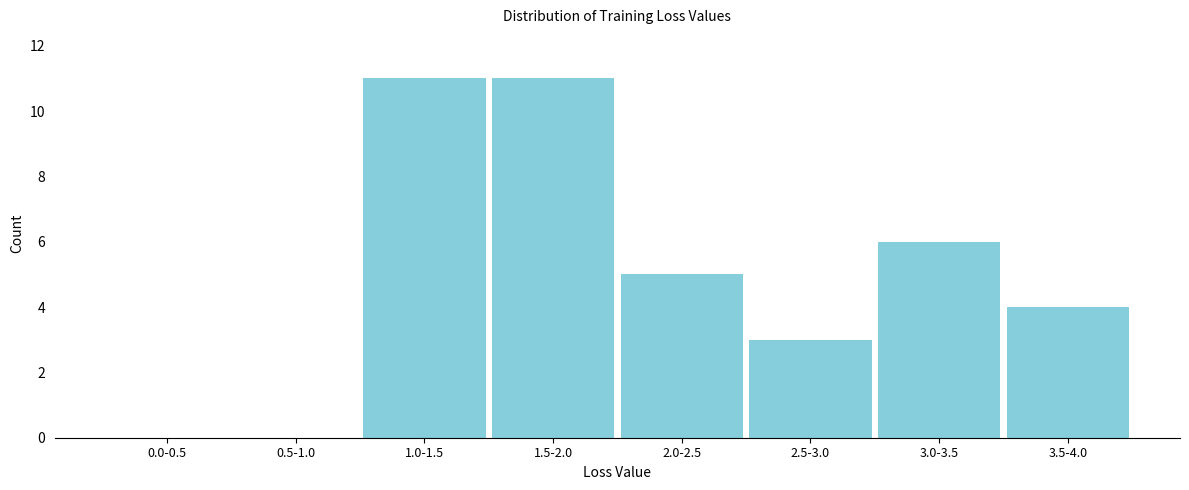

Reading left to right, extract all data points from this chart.

0.0-0.5=0	0.5-1.0=0	1.0-1.5=11	1.5-2.0=11	2.0-2.5=5	2.5-3.0=3	3.0-3.5=6	3.5-4.0=4